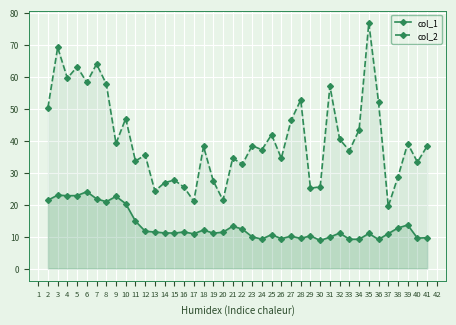

True or false: col_1 and col_2 cross at least once.

False